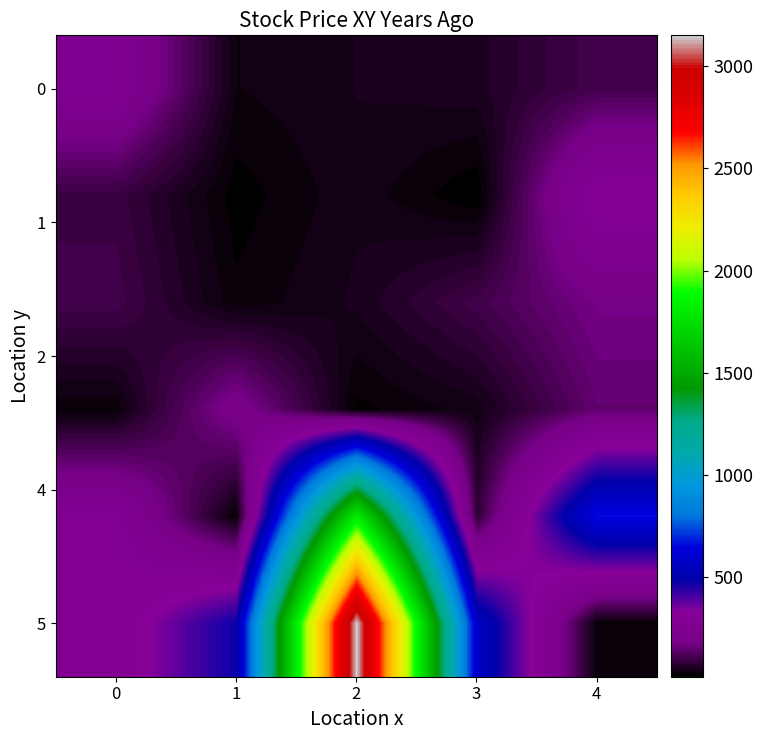

Which series has the largest total across all categories?

5